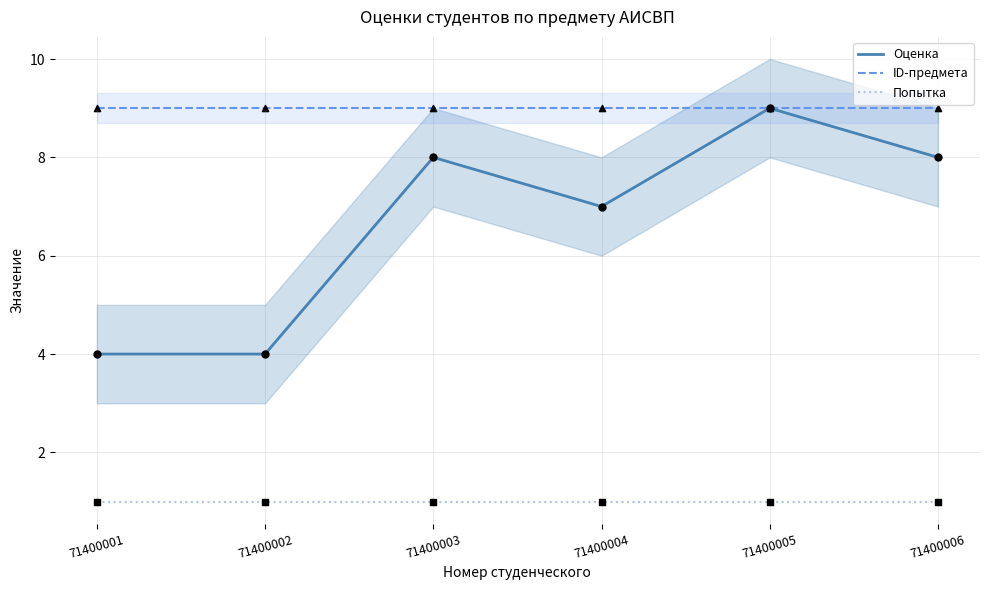

Which series reaches the maximum Y coordinate?

Оценка